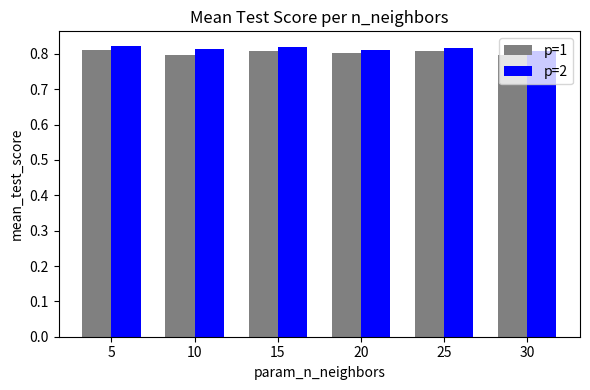

At how many categories does at least one series exceed 0?

6